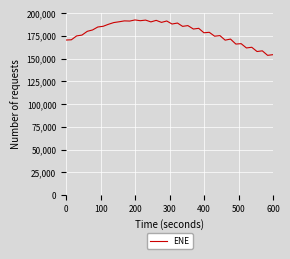

What is the difference between the maximum and minimum values?

38970